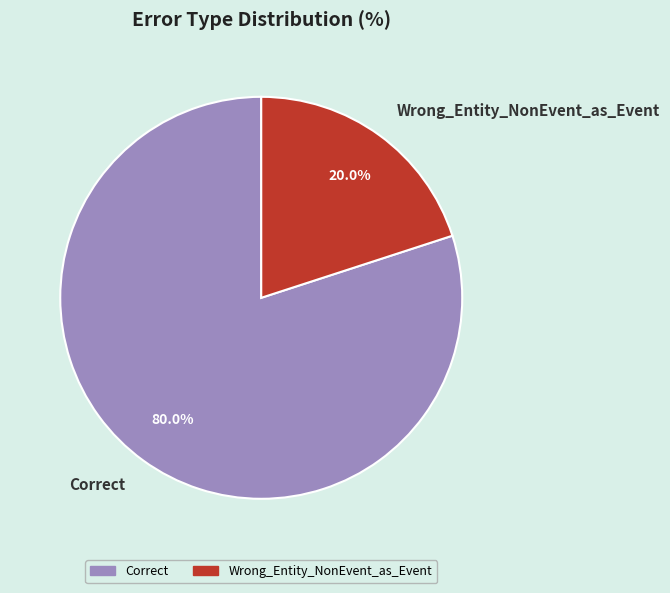

To the nearest percent, what portion does Wrong_Entity_NonEvent_as_Event represent?

20%